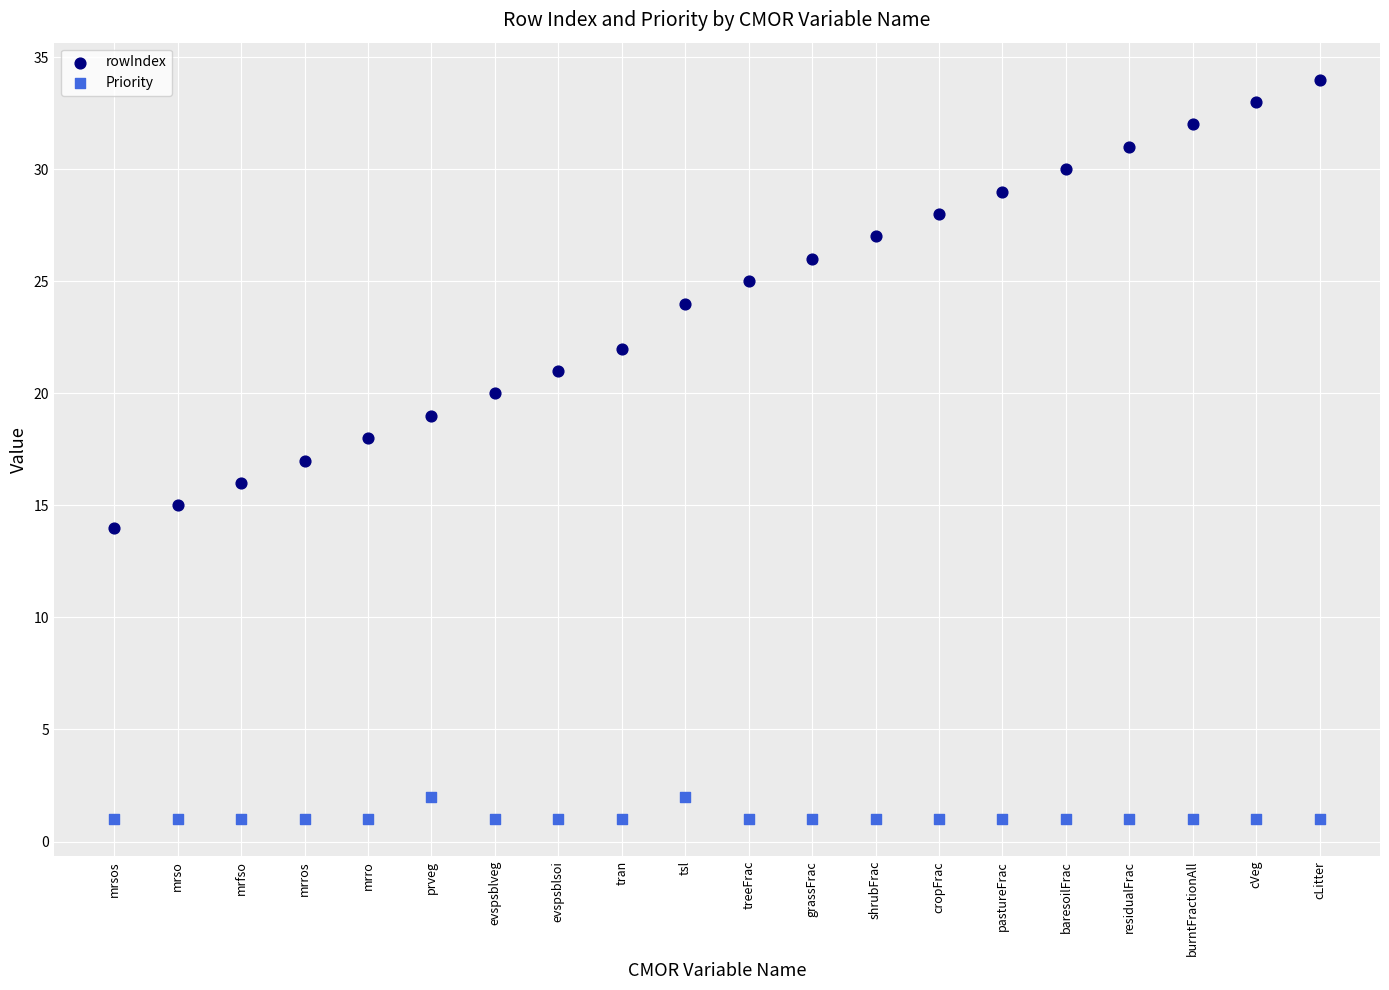

Which series reaches the minimum Y coordinate?

Priority